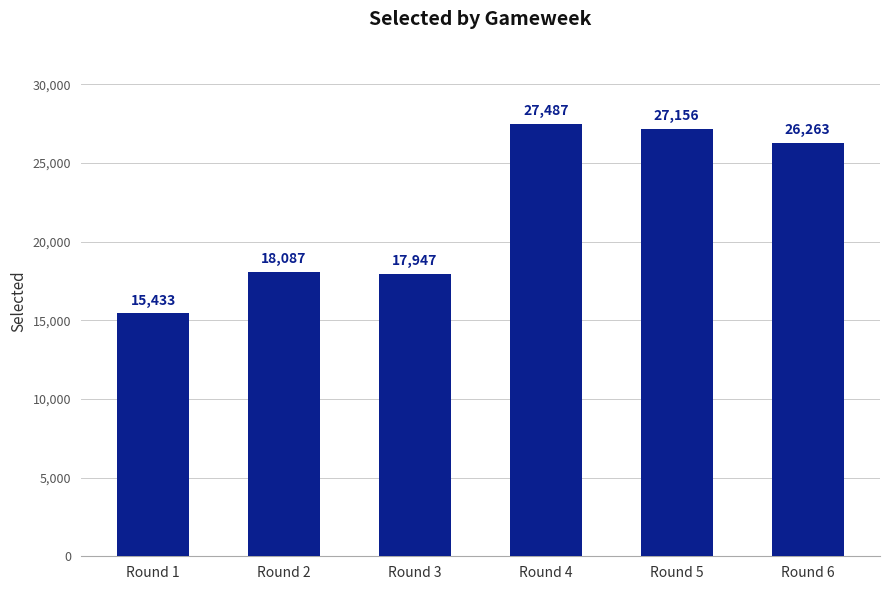

What is the greatest value displayed?

27487